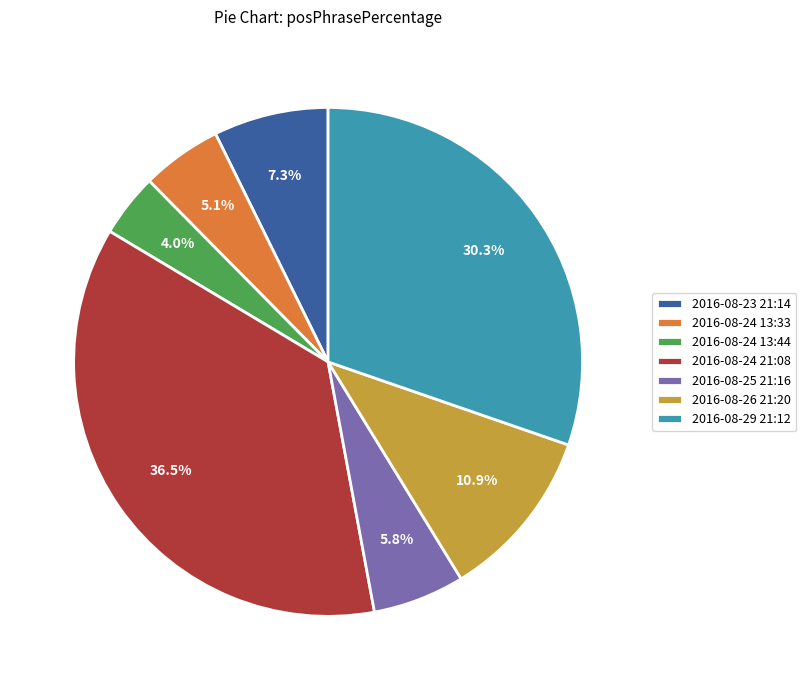

To the nearest percent, what portion does 2016-08-23 21:14 represent?

7%